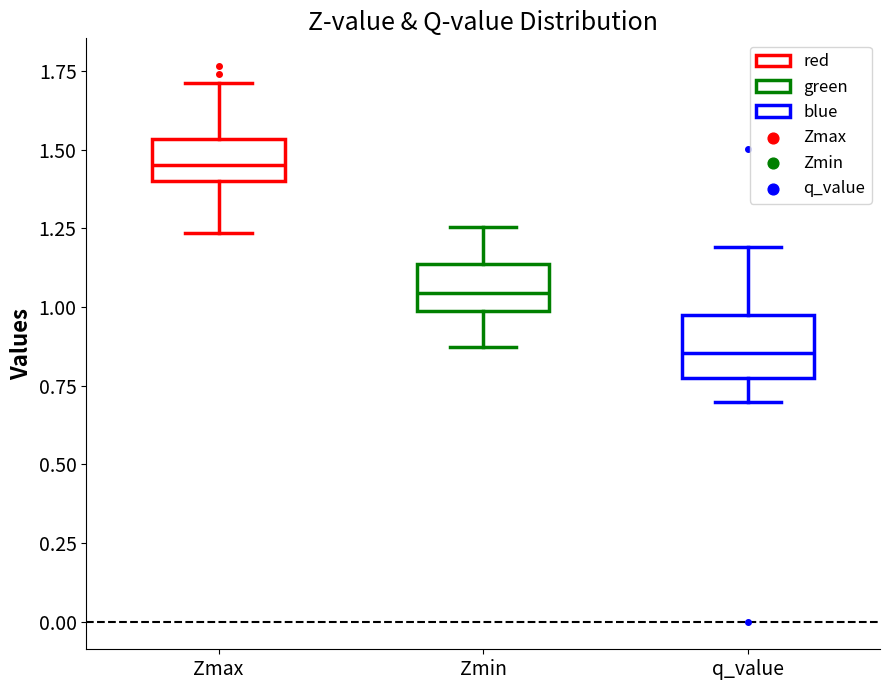

Where does the upper whisker of the box for Zmin end on the y-axis? The values are not printed on the chart, so give them approximately, as read against the axis.

1.25